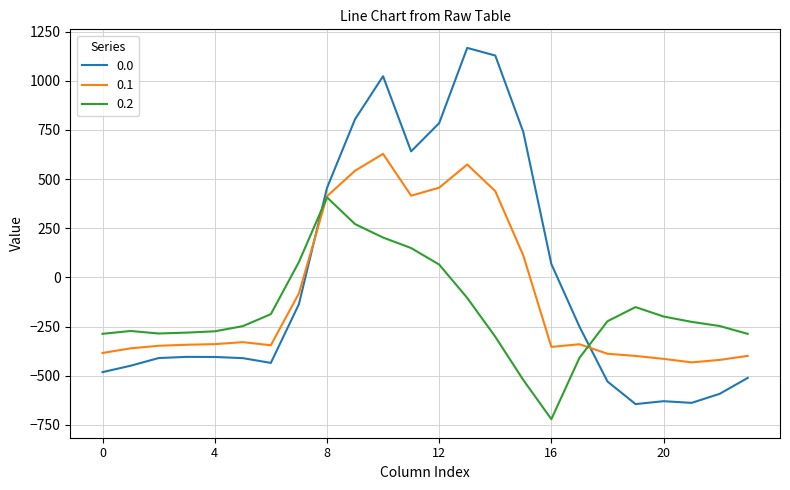

What is the minimum value for 0.0?

-644.5